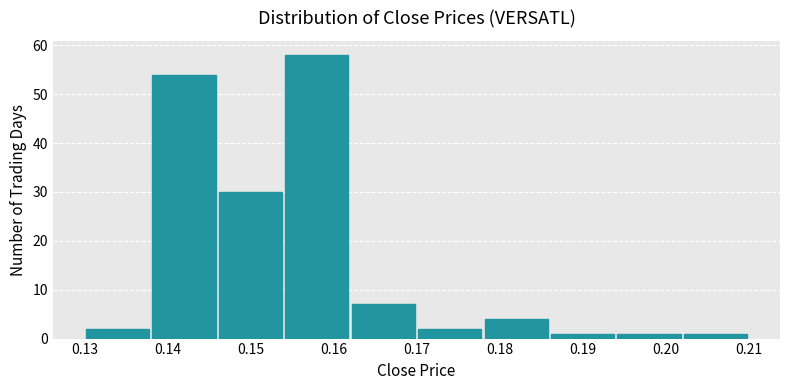

Reading left to right, list every bar in this chart as the range it spans on the x-axis followed by its height. The values are not printed on the chart, so give them approximately, as read against the axis.

0.130 to 0.138: 2
0.138 to 0.146: 54
0.146 to 0.154: 30
0.154 to 0.162: 58
0.162 to 0.170: 7
0.170 to 0.178: 2
0.178 to 0.186: 4
0.186 to 0.194: 1
0.194 to 0.202: 1
0.202 to 0.210: 1